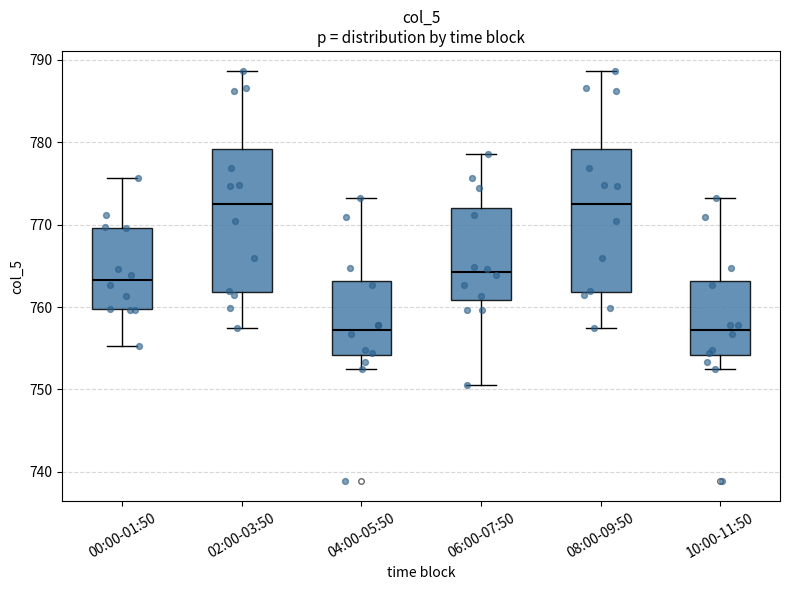

Reading left to right, transcribe this box plot: for each box, give where its median line is, the range the box spans, and where its two whiskers end, as read against the y-axis. The values are not printed on the chart, so give them approximately, as read against the axis.

00:00-01:50: median 763, box 760 to 770, whiskers 755 to 776
02:00-03:50: median 773, box 762 to 779, whiskers 758 to 789
04:00-05:50: median 757, box 754 to 763, whiskers 753 to 773
06:00-07:50: median 764, box 761 to 772, whiskers 751 to 779
08:00-09:50: median 773, box 762 to 779, whiskers 758 to 789
10:00-11:50: median 757, box 754 to 763, whiskers 753 to 773